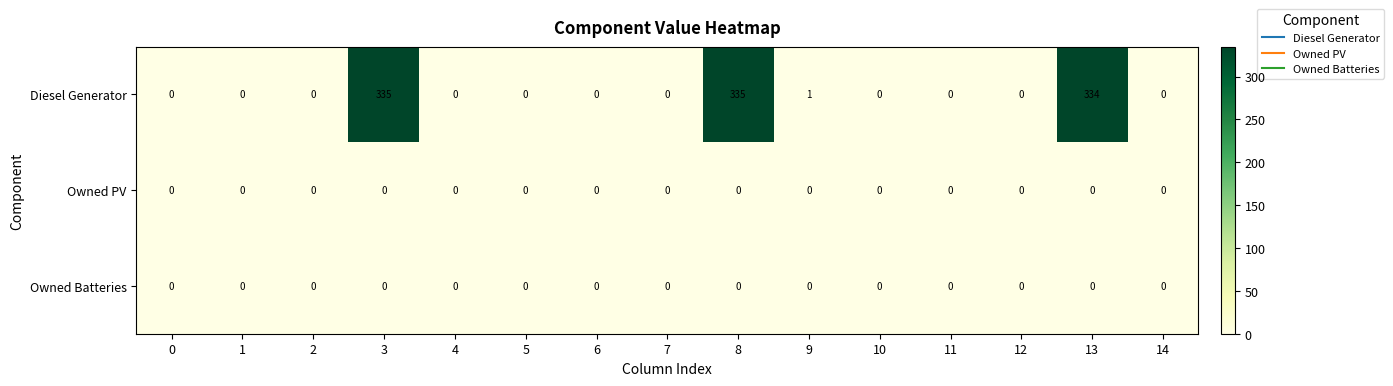

True or false: Owned PV has a value of 0 at 3.

True